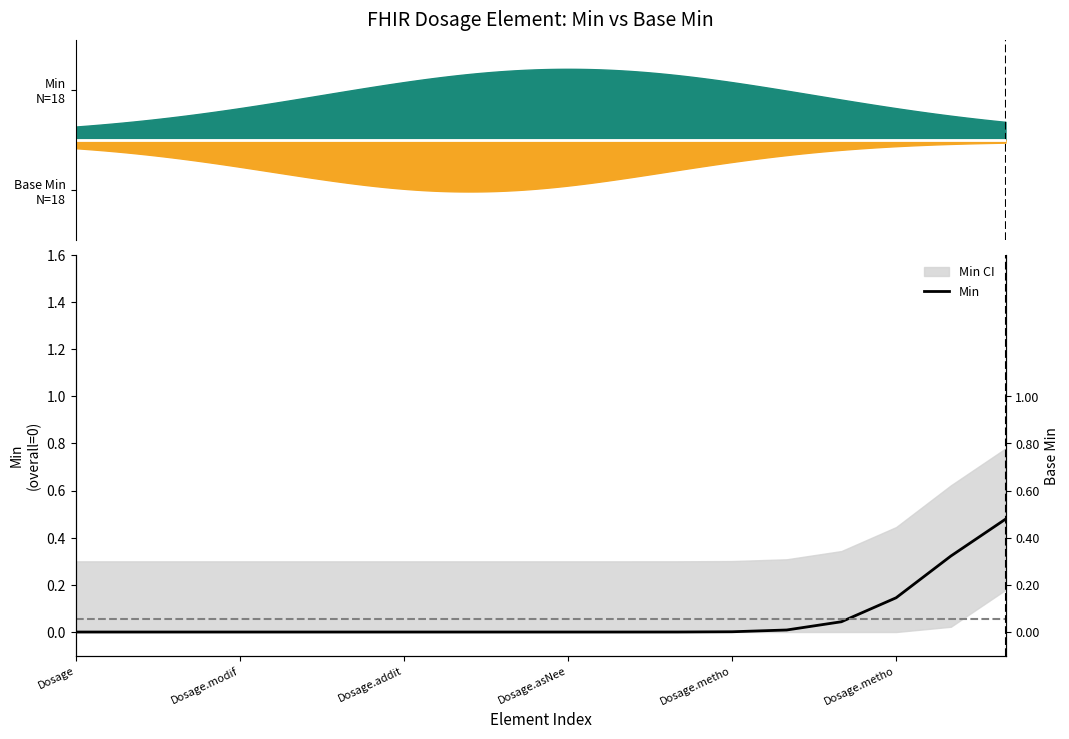

Which category has the lowest value across all series?

Dosage